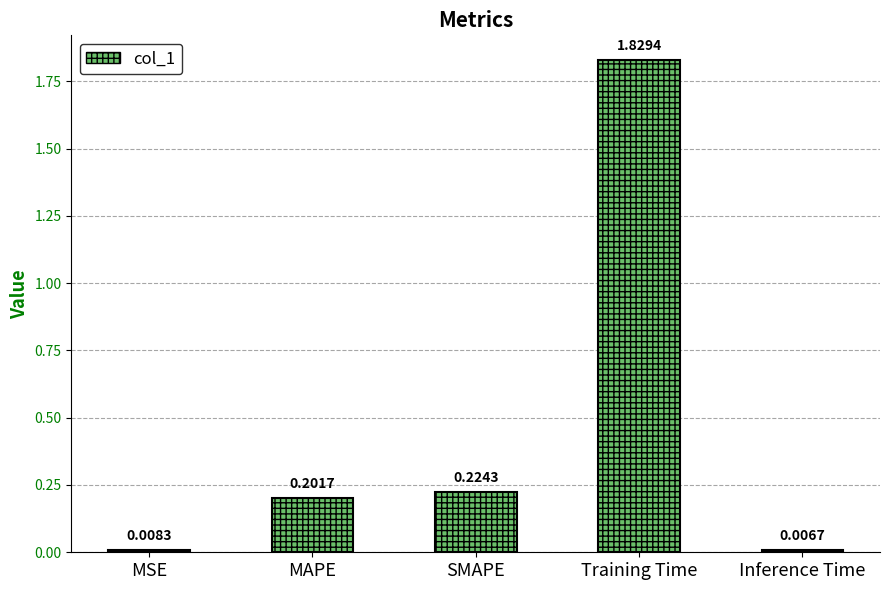

How many bars are there in total?

5